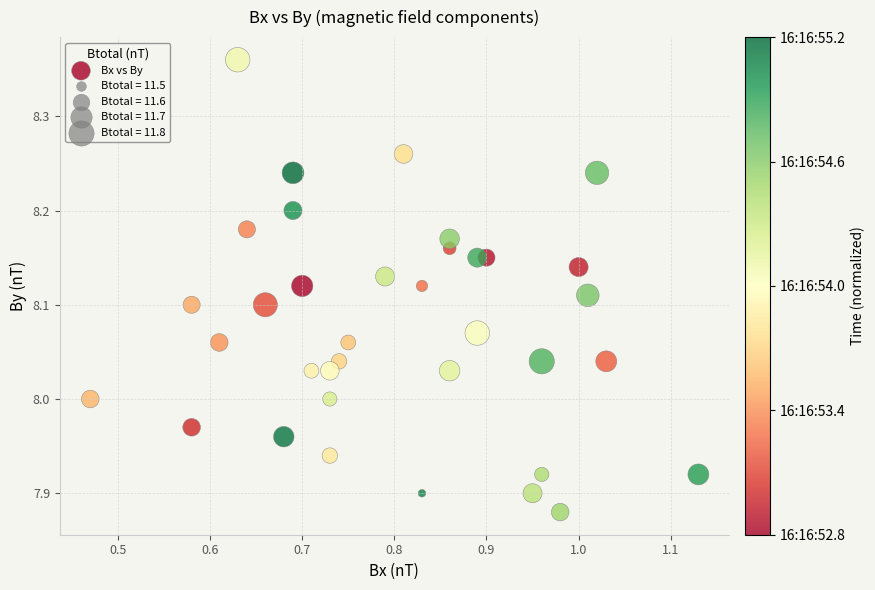

What is the range of X values (max minus min)?

0.7